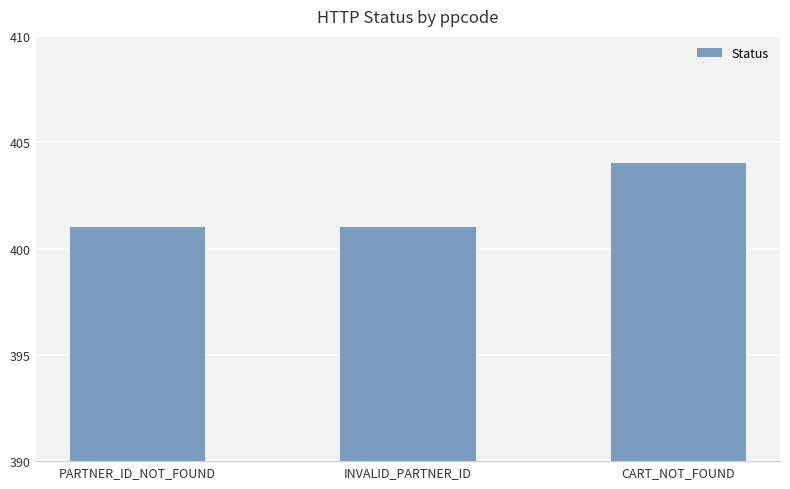

How many bars are there in total?

3